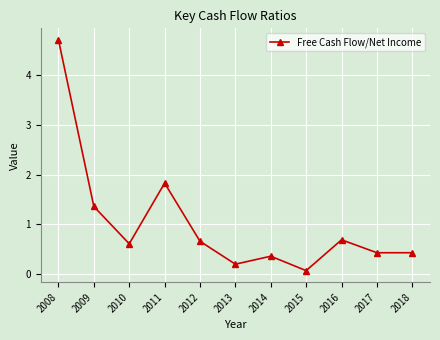

At which category does the data reach its first local valley?

2010